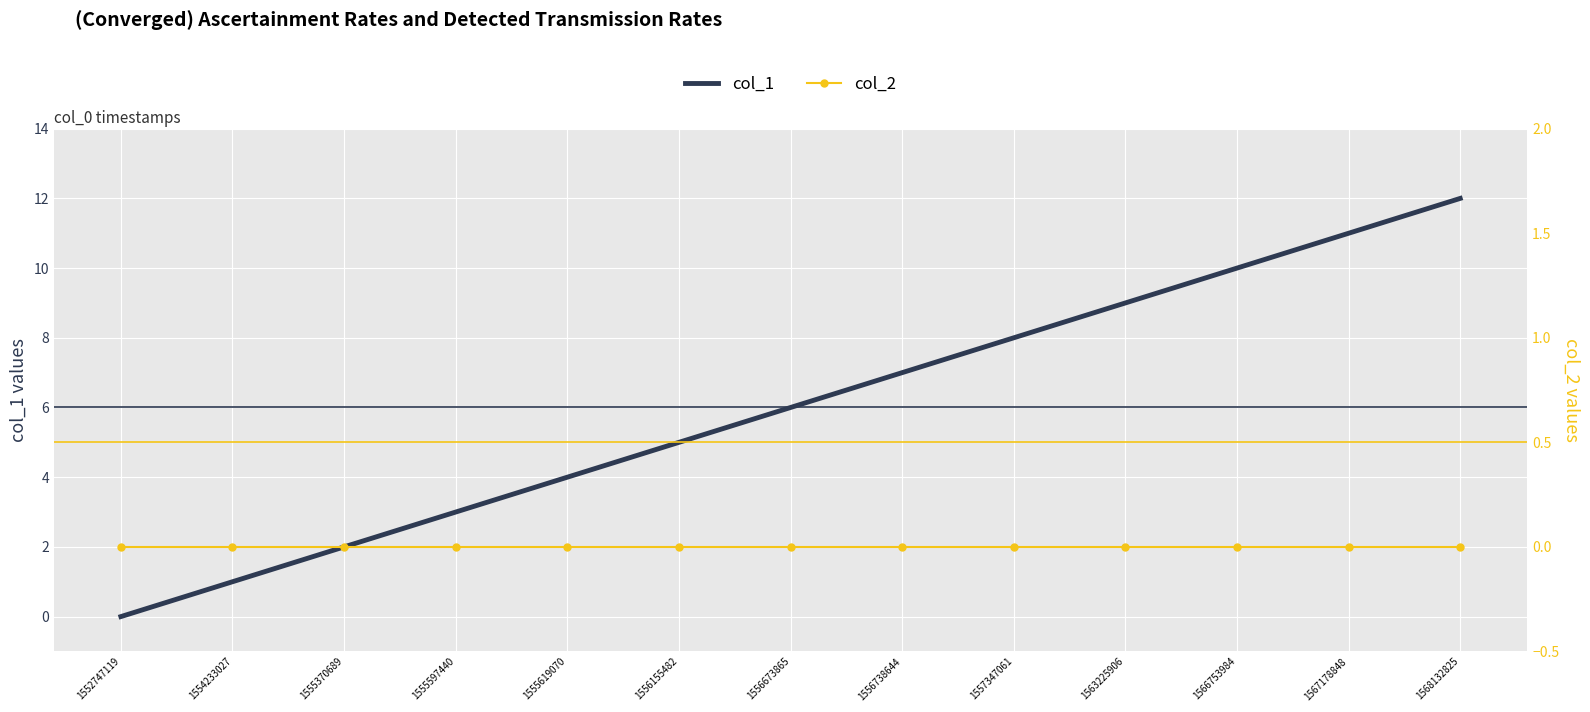

True or false: col_1 has more than 0 interior local peaks.

False